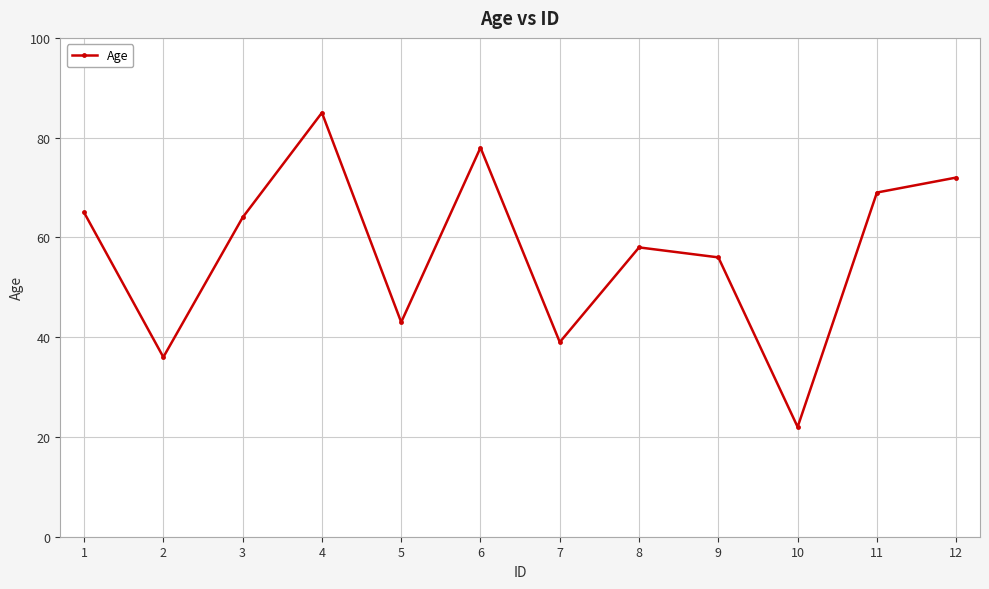

What is the value of the 12th point from the left?

72